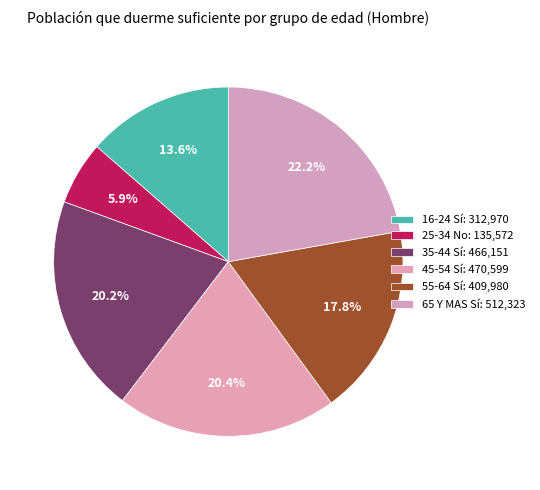

The 45-54 Sí slice represents 30% of the pie. True or false?

False